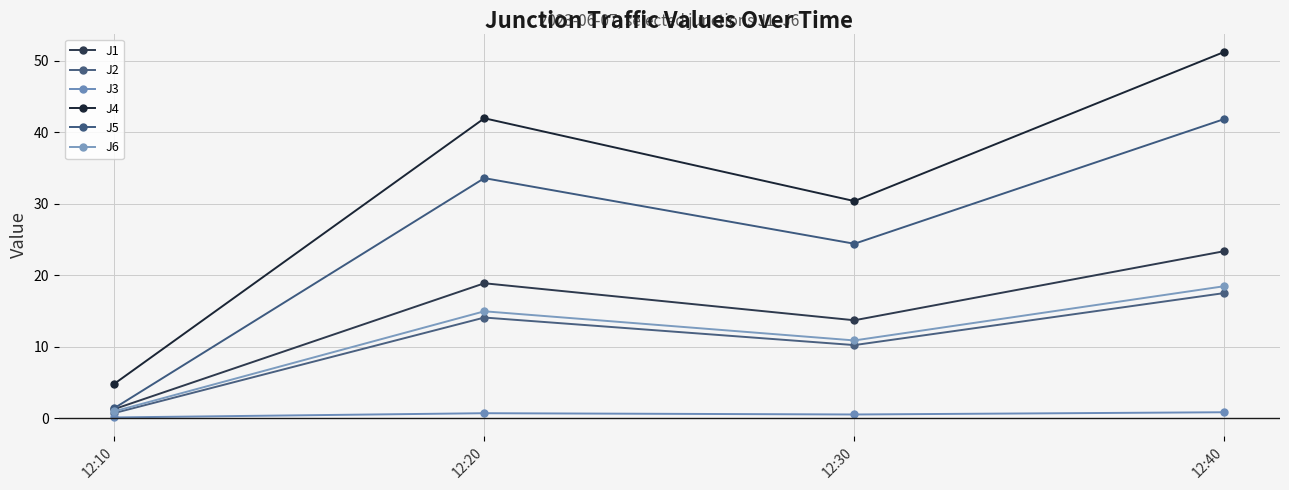

Which series has the largest total across all categories?

J4